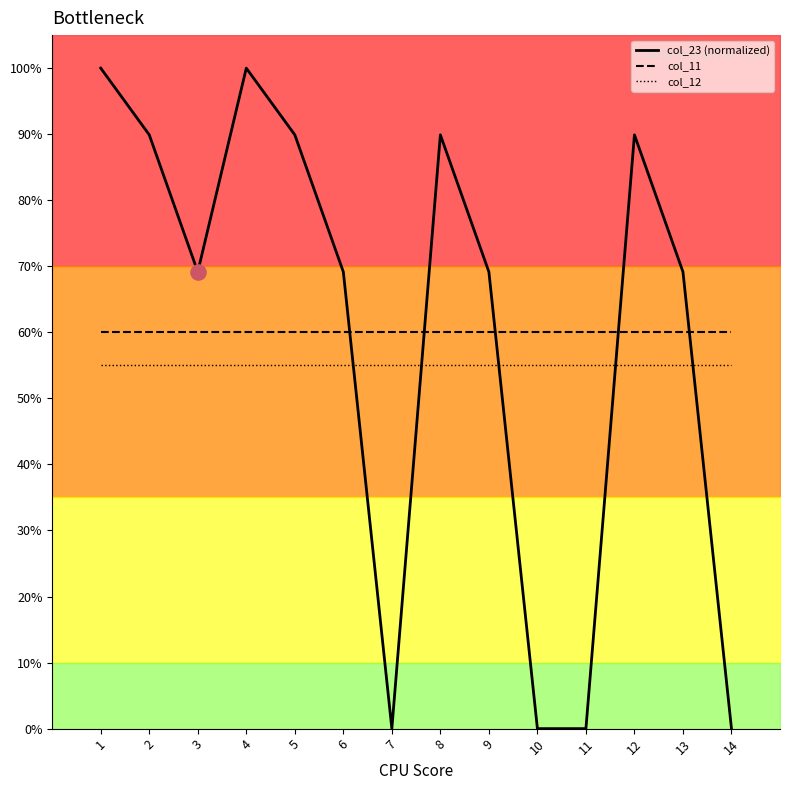

Which series reaches the maximum Y coordinate?

col_23 (normalized)